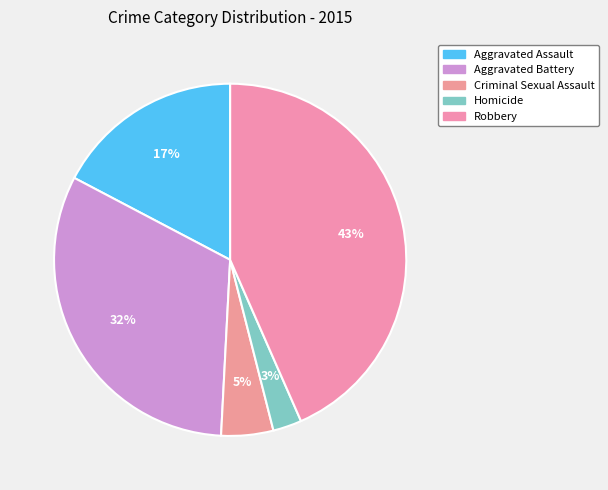

How much of the chart is everything except Criminal Sexual Assault?

95.2%